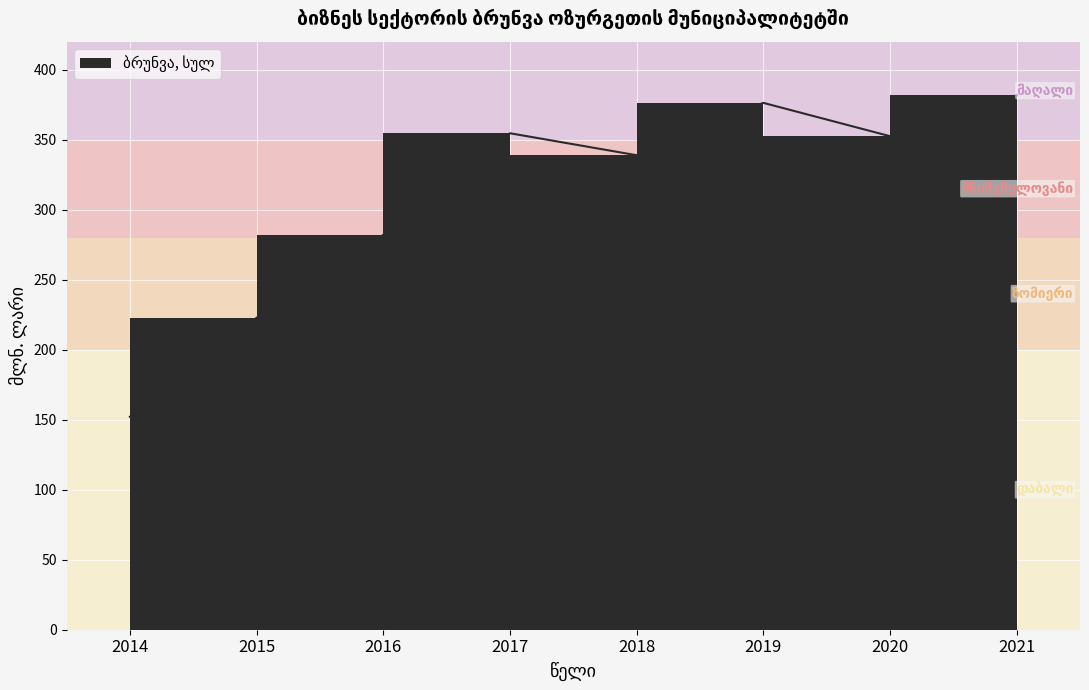

Does the chart display data point markers on the line(s)?

No